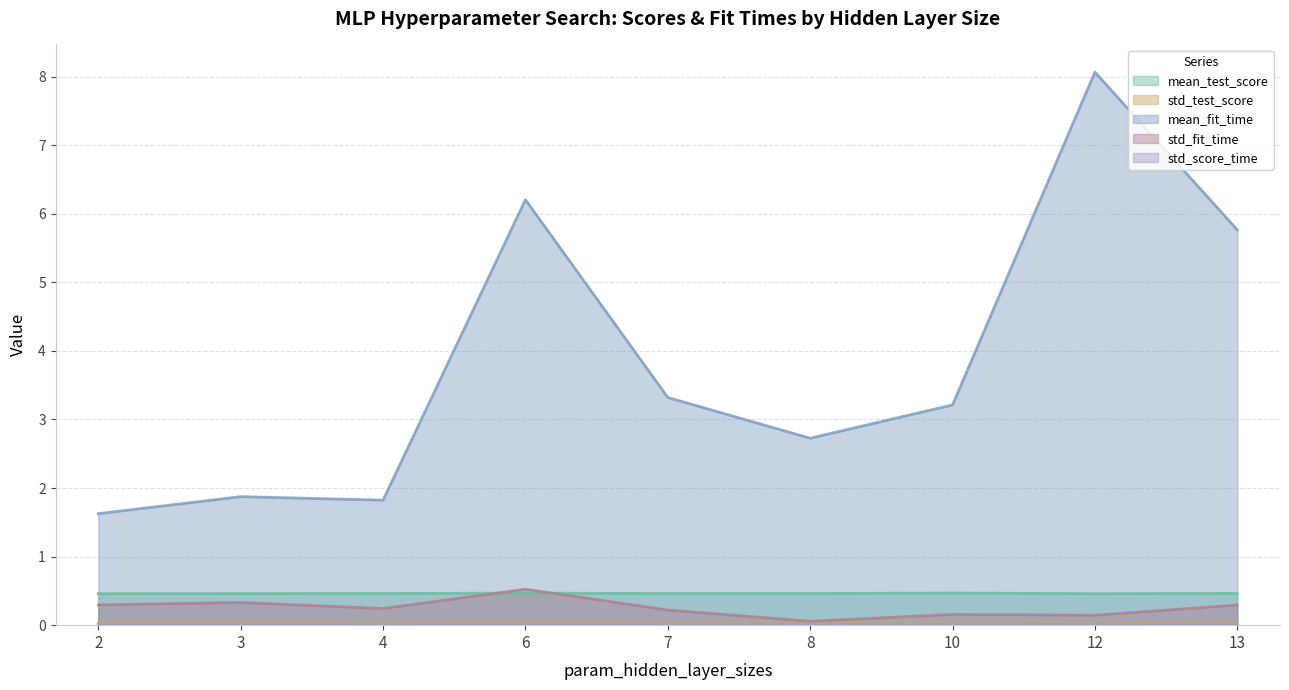

True or false: std_fit_time has a value of 0.5 at 2.

False